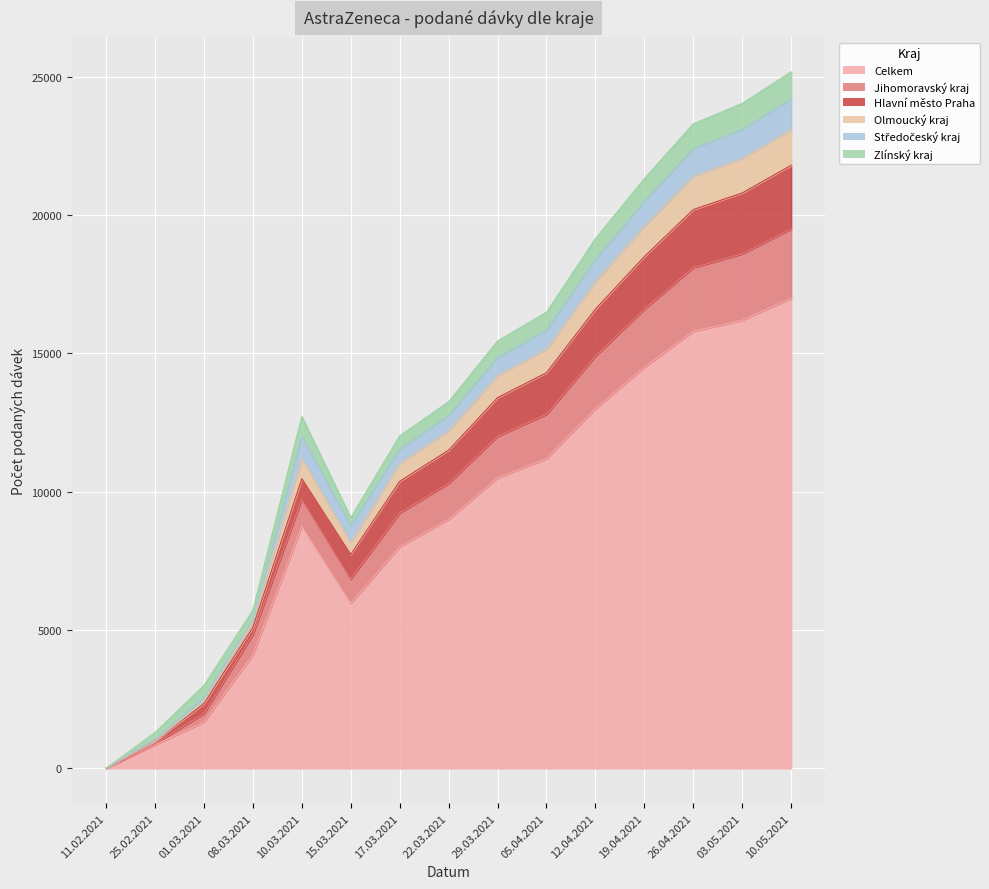

How many data points does each series have?

15